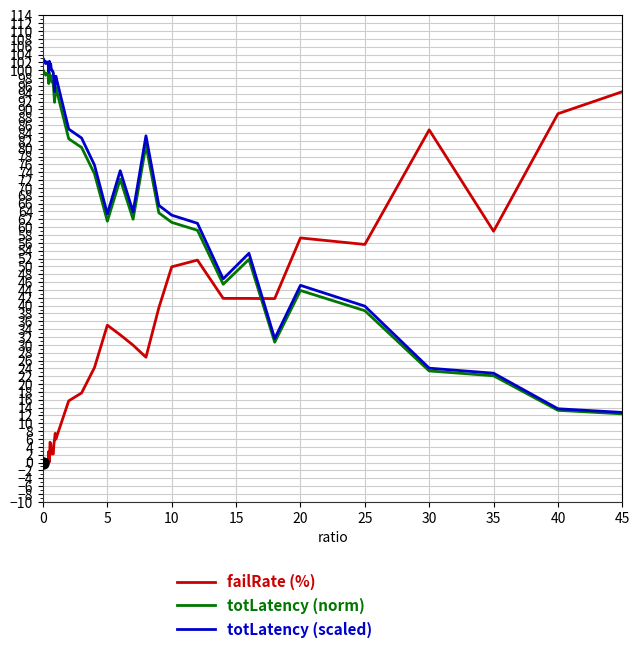

What is the lowest value of the totLatency (norm) series?

12.4